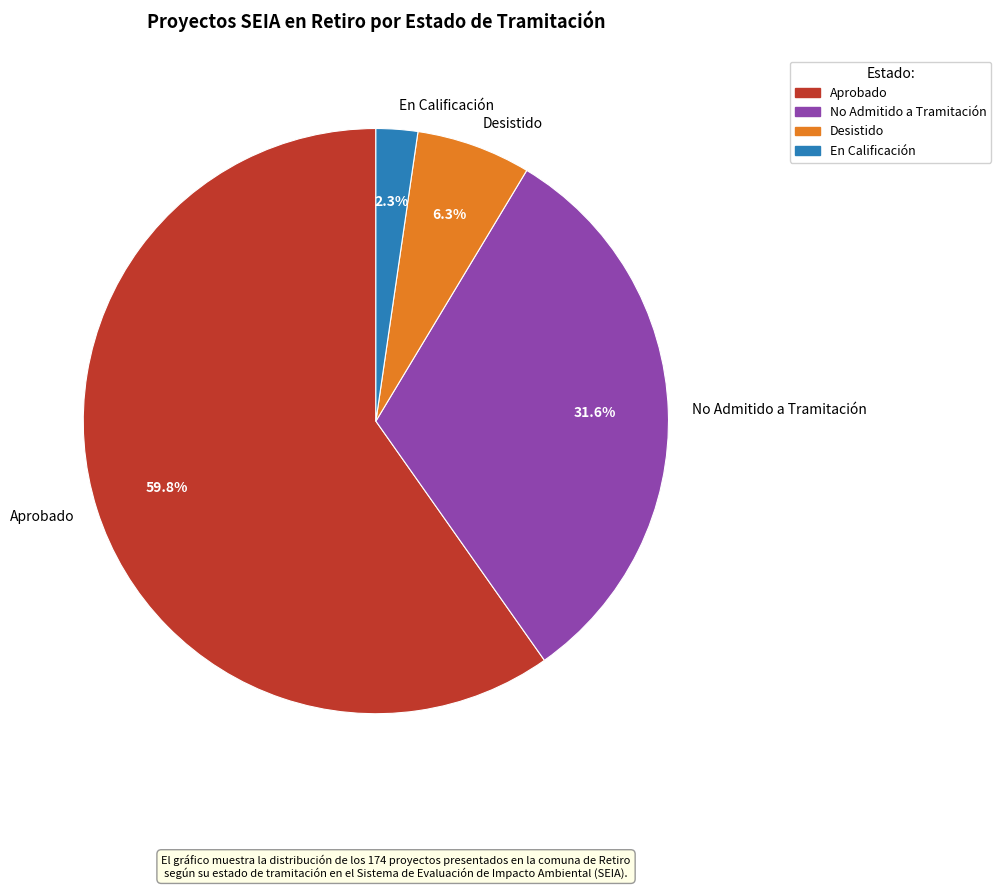

Is the sum of Aprobado and No Admitido a Tramitación greater than half?

Yes